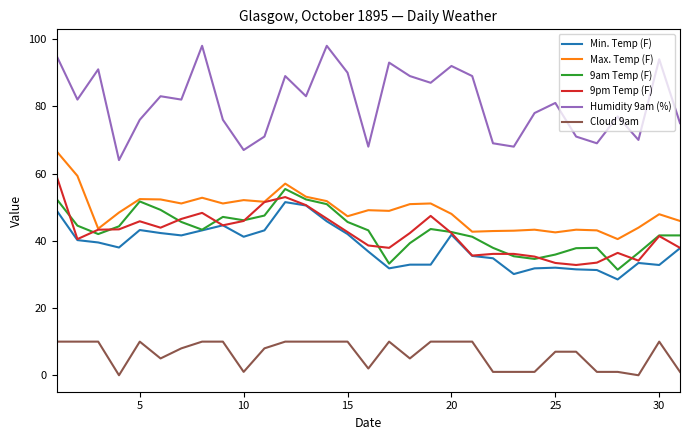

Which series has the largest total across all categories?

Humidity 9am (%)